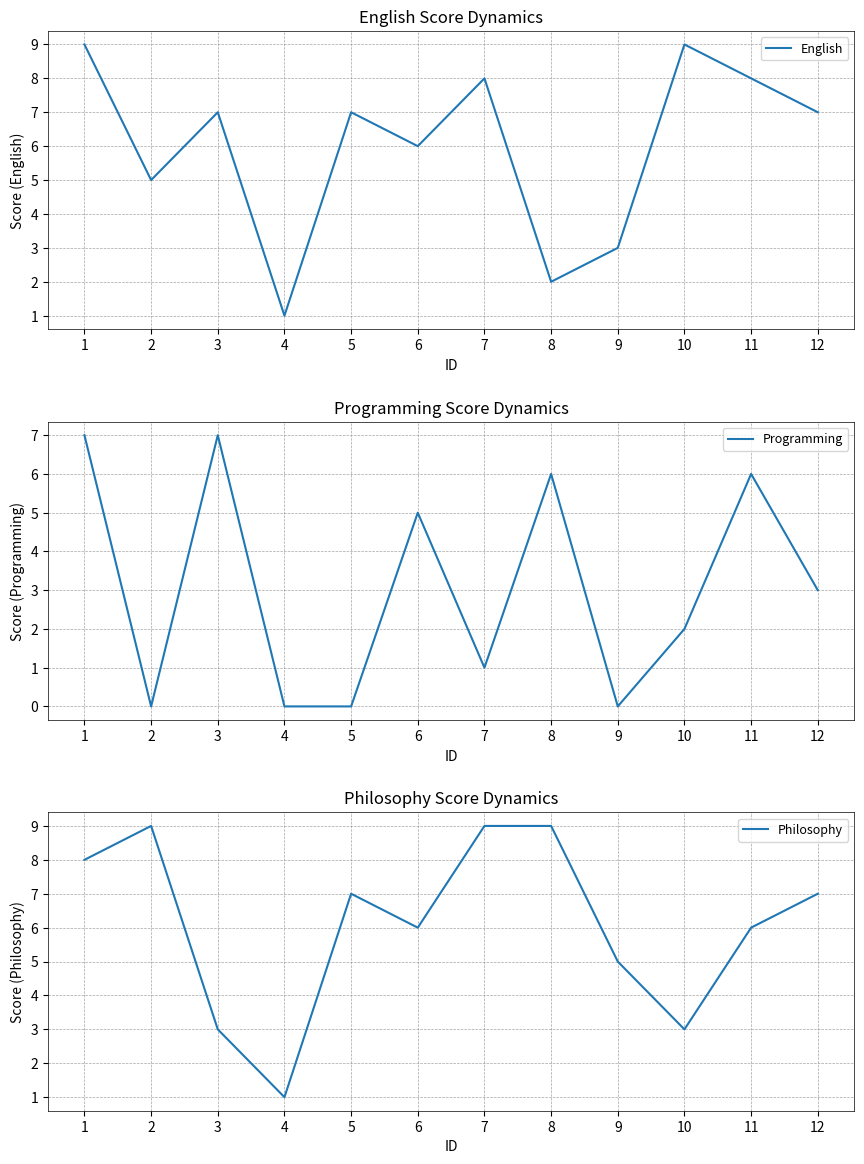

At which category does English reach its first local peak?

3